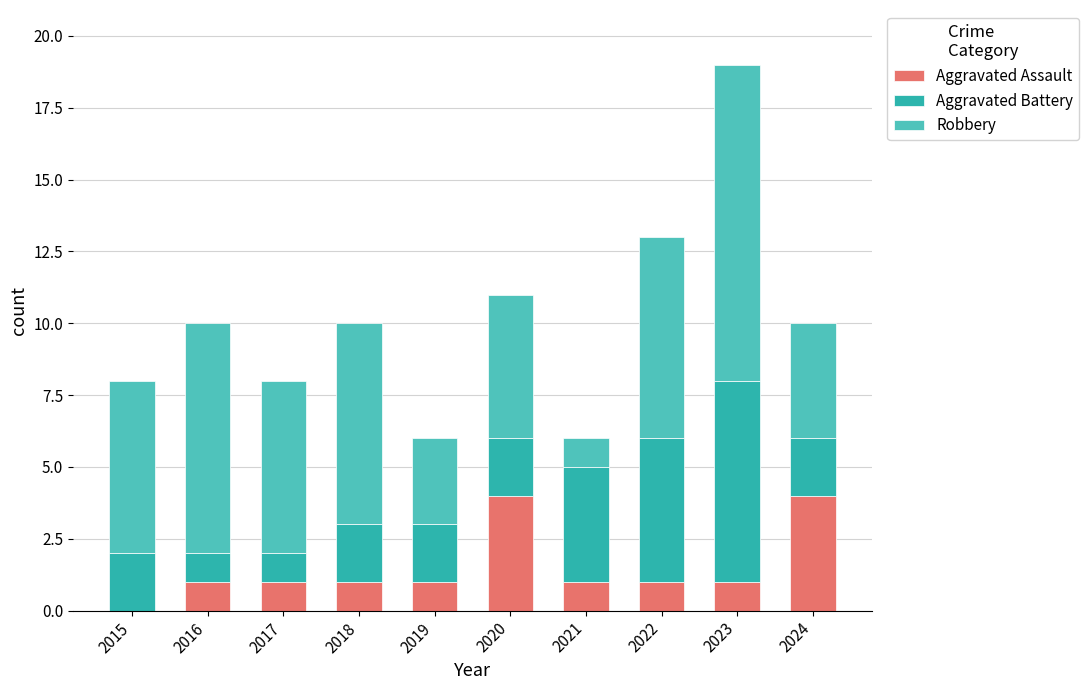

Where does the Robbery series first go above 6?

2016